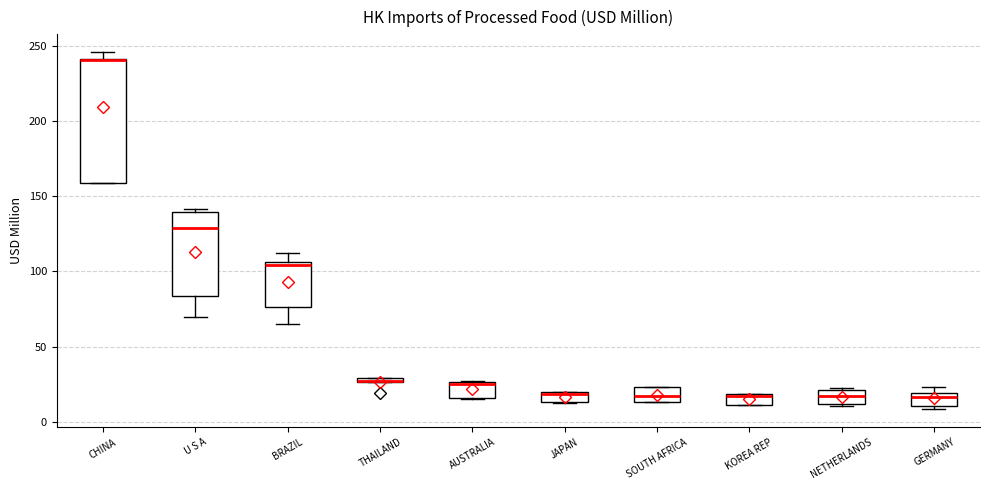

Comparing the boxes themselves (not the whiskers), which one is the tallest?

CHINA